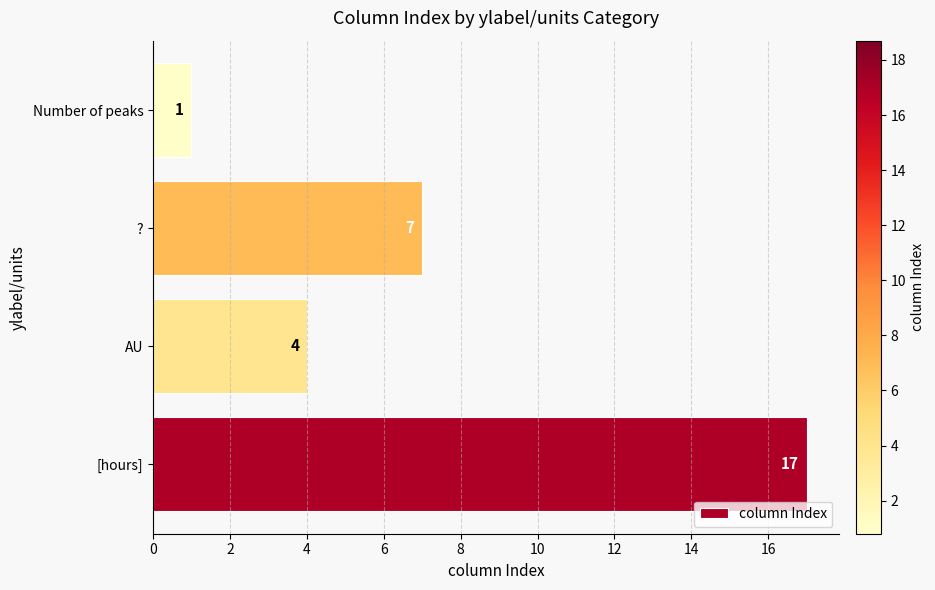

Reading bottom to top, transcribe all the data shown in this chart.

17	4	7	1